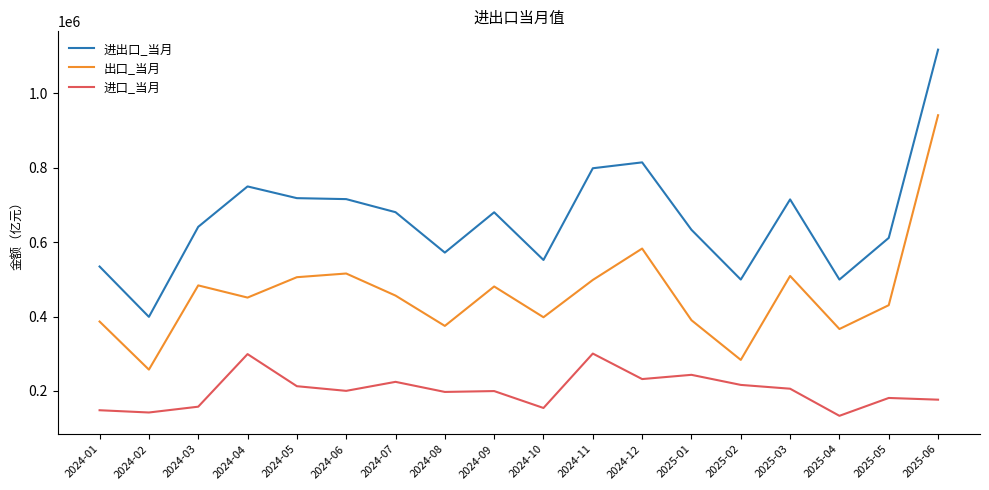

What is the difference between the maximum and minimum values in the 出口_当月 series?

684150.6